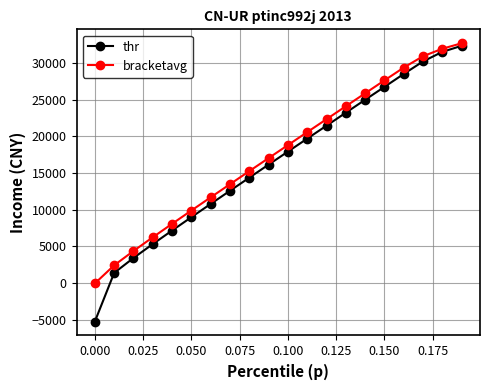

What is the smallest value displayed?

-5237.7